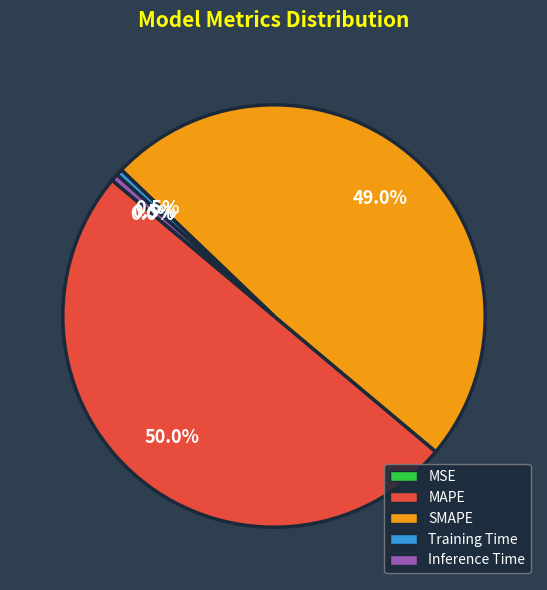

Which slice is the largest?

MAPE